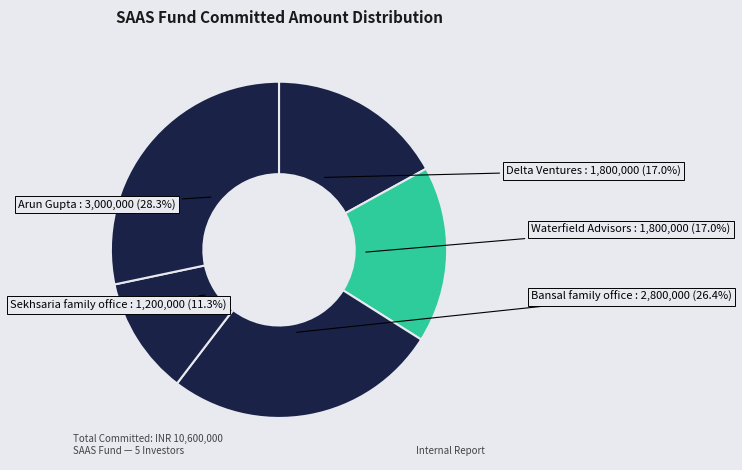

What is the largest slice in the pie chart?

Arun Gupta